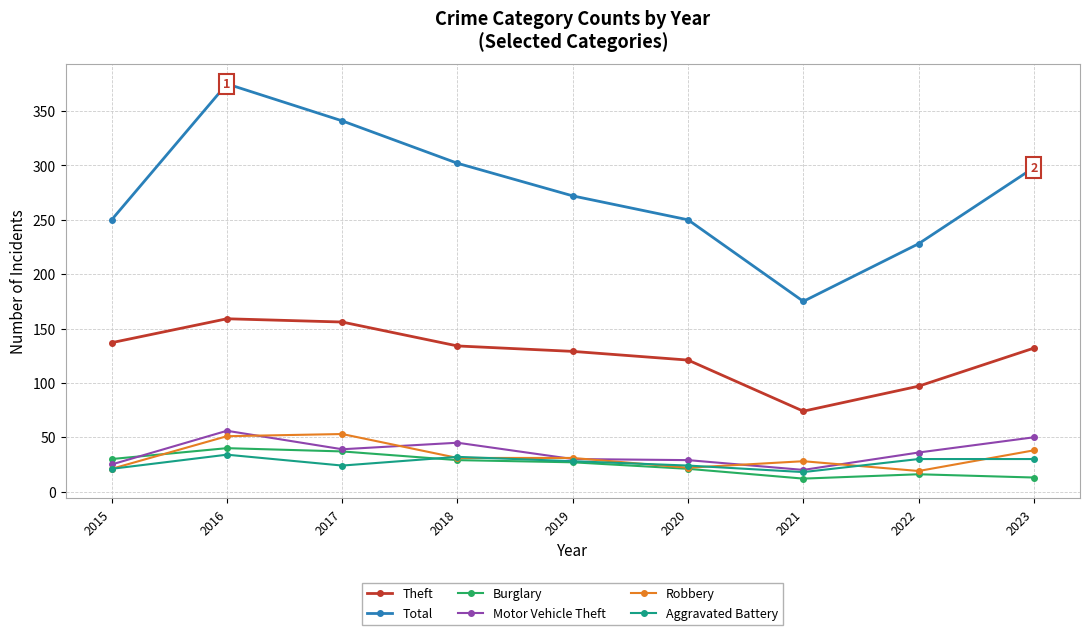

The value of Motor Vehicle Theft at 2019 is 30. True or false?

True